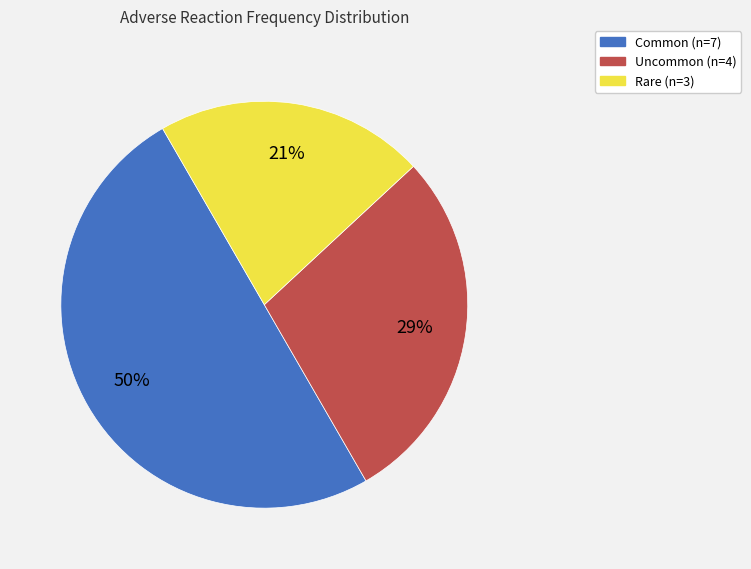

Does Rare represent more than half of the total?

No